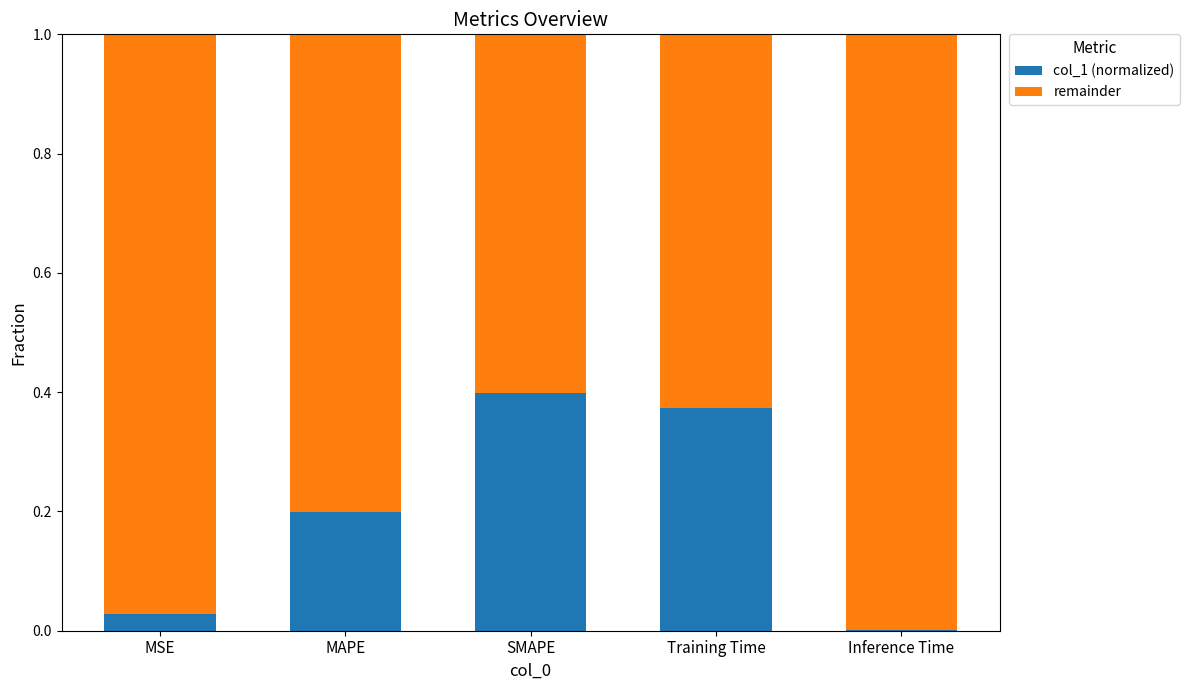

The col_1 (normalized) series shows 0.0 at MSE. True or false?

True